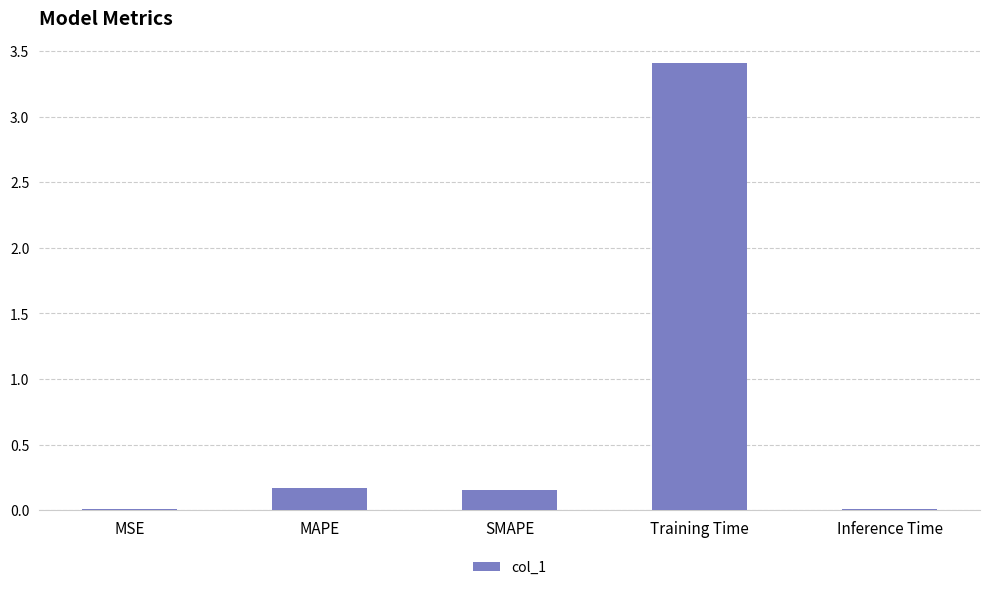

At which category does the chart reach its peak across all series?

Training Time